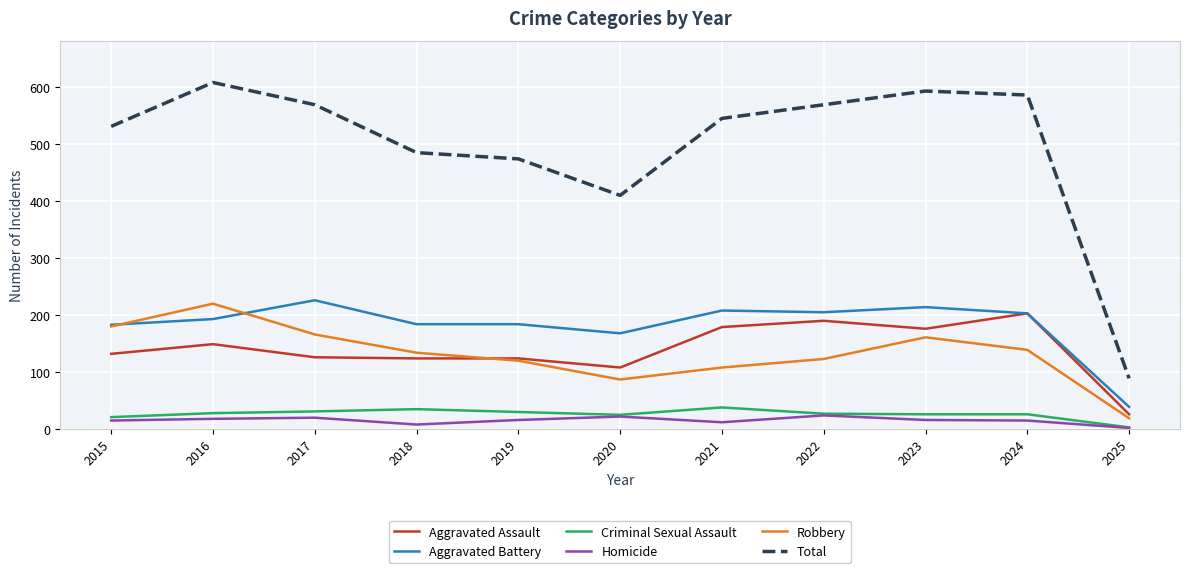

What is the smallest value displayed?

2